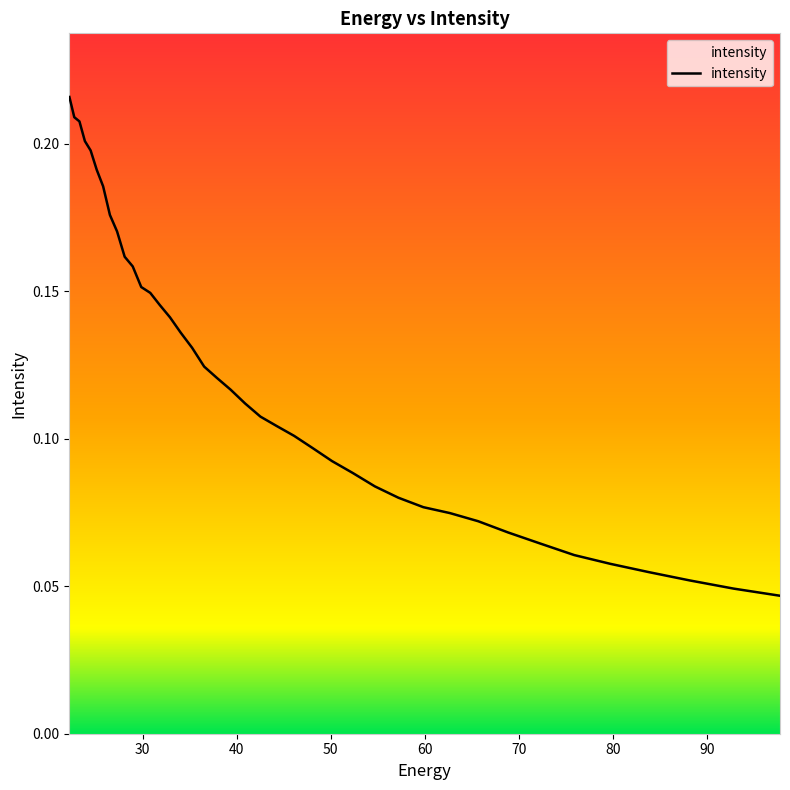

Read the value at 29.85292.

0.2